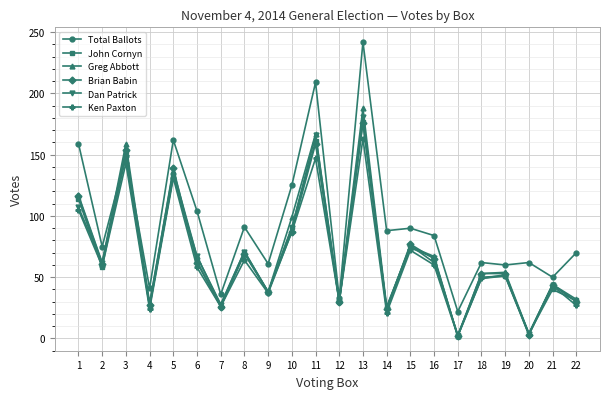

Is it true that Dan Patrick equals 57 at 9?

False